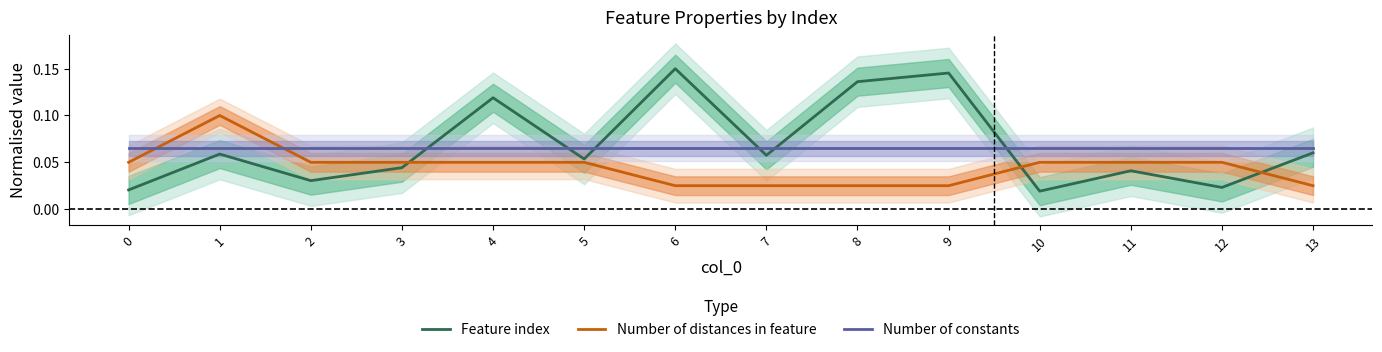

Rank the series by their maximum value, from highest to lowest.

Feature index, Number of distances in feature, Number of constants